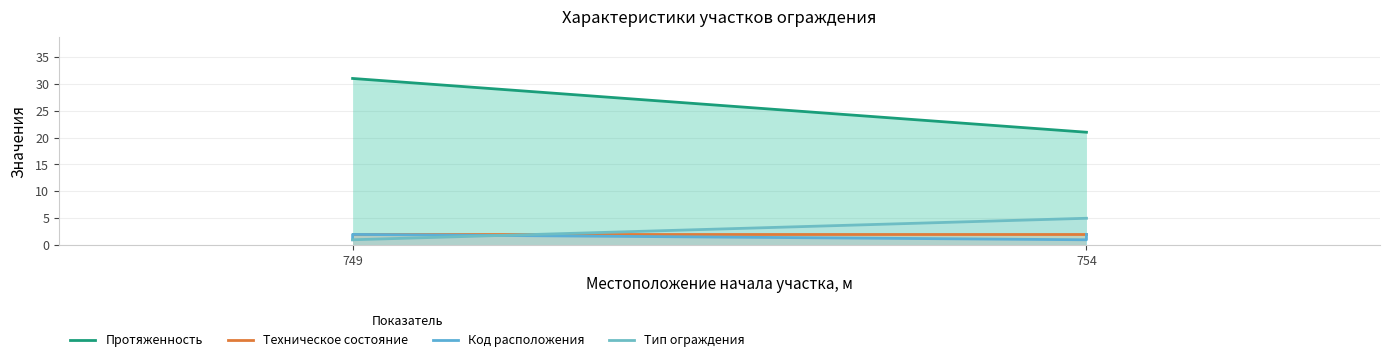

Reading left to right, transcribe all the data shown in this chart.

Протяженность: 31	31	21	21
Техническое состояние: 2	2	2	2
Код расположения: 1	2	1	2
Тип ограждения: 1	1	5	5